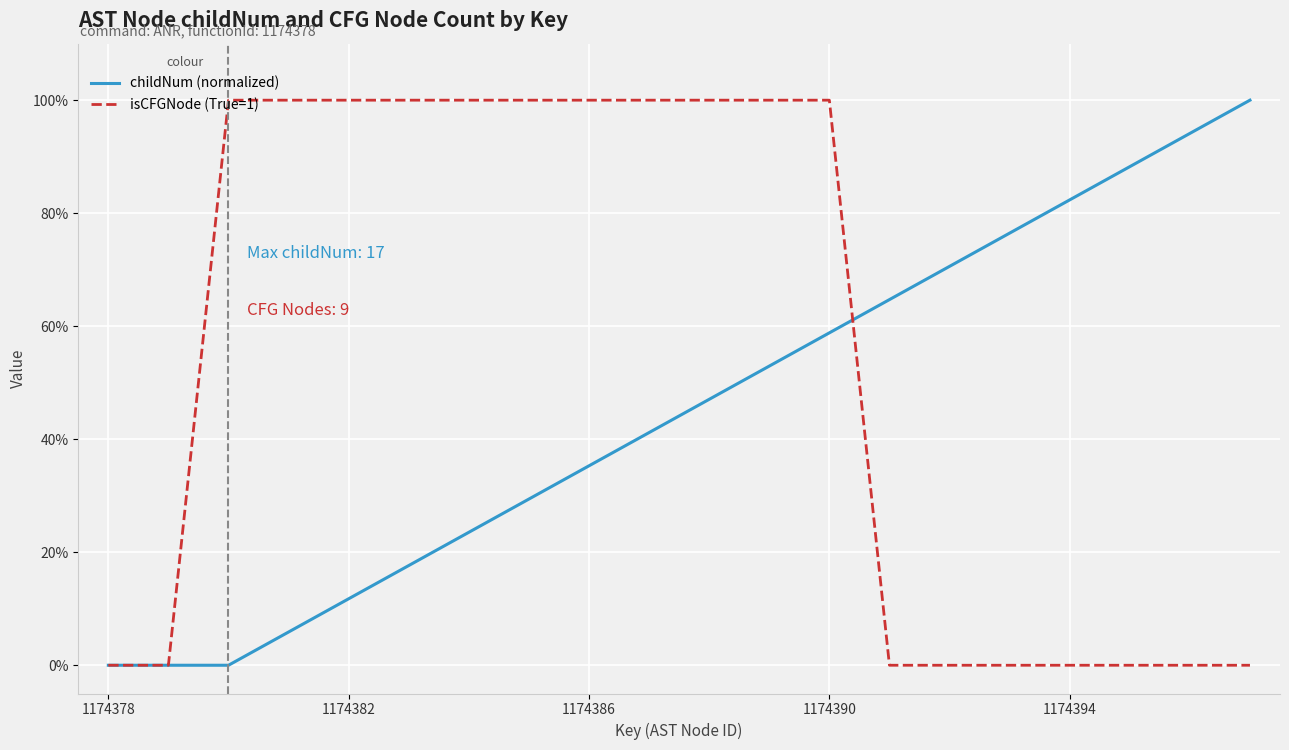

What are all the series names shown in the legend?

childNum (normalized), isCFGNode (True=1)